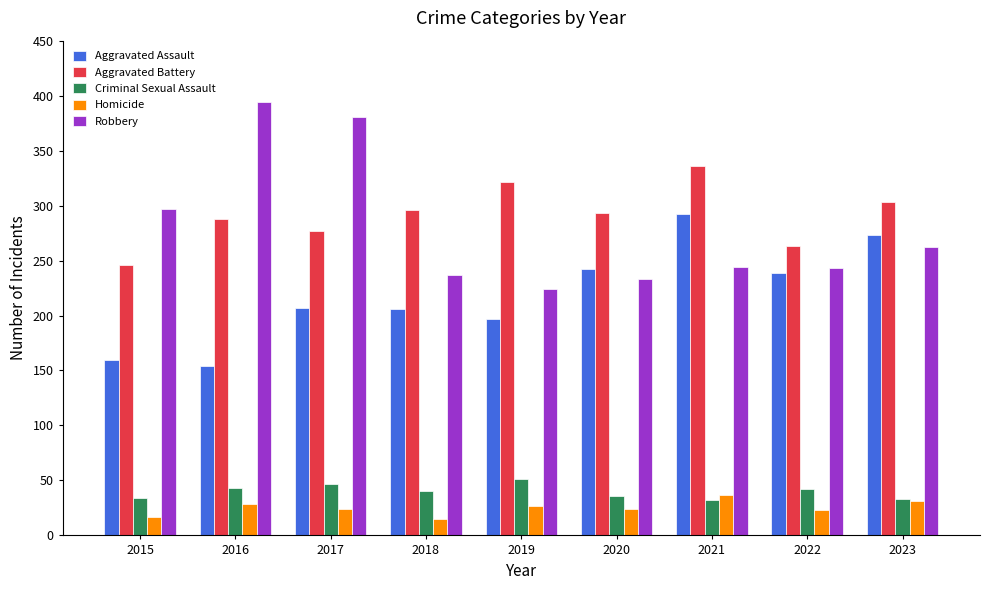

At how many categories does at least one series exceed 202?

9